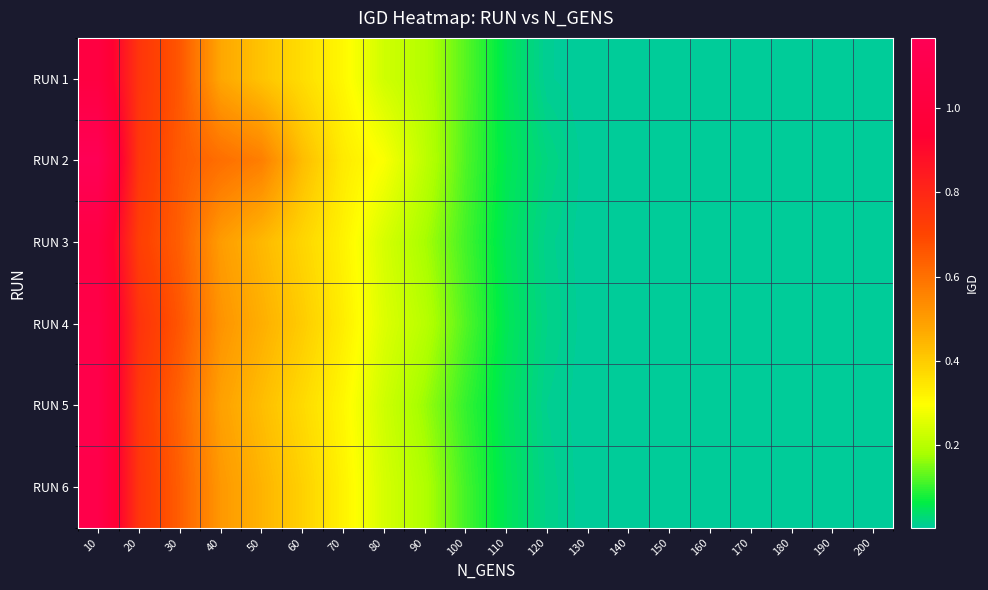

Reading left to right, what are all the values shown in this chart?

RUN 1: 10=1.0	20=0.8	30=0.7	40=0.5	50=0.4	60=0.4	70=0.3	80=0.2	90=0.2	100=0.1	110=0.1	120=0.0	130=0.0	140=0.0	150=0.0	160=0.0	170=0.0	180=0.0	190=0.0	200=0.0
RUN 2: 10=1.2	20=0.7	30=0.6	40=0.6	50=0.6	60=0.4	70=0.3	80=0.3	90=0.2	100=0.1	110=0.1	120=0.0	130=0.0	140=0.0	150=0.0	160=0.0	170=0.0	180=0.0	190=0.0	200=0.0
RUN 3: 10=1.1	20=0.7	30=0.6	40=0.5	50=0.4	60=0.4	70=0.3	80=0.2	90=0.2	100=0.1	110=0.0	120=0.0	130=0.0	140=0.0	150=0.0	160=0.0	170=0.0	180=0.0	190=0.0	200=0.0
RUN 4: 10=1.1	20=0.8	30=0.7	40=0.5	50=0.5	60=0.4	70=0.3	80=0.2	90=0.2	100=0.1	110=0.1	120=0.0	130=0.0	140=0.0	150=0.0	160=0.0	170=0.0	180=0.0	190=0.0	200=0.0
RUN 5: 10=1.1	20=0.7	30=0.6	40=0.5	50=0.4	60=0.4	70=0.3	80=0.2	90=0.2	100=0.1	110=0.0	120=0.0	130=0.0	140=0.0	150=0.0	160=0.0	170=0.0	180=0.0	190=0.0	200=0.0
RUN 6: 10=1.1	20=0.8	30=0.6	40=0.5	50=0.5	60=0.4	70=0.3	80=0.2	90=0.2	100=0.1	110=0.1	120=0.0	130=0.0	140=0.0	150=0.0	160=0.0	170=0.0	180=0.0	190=0.0	200=0.0